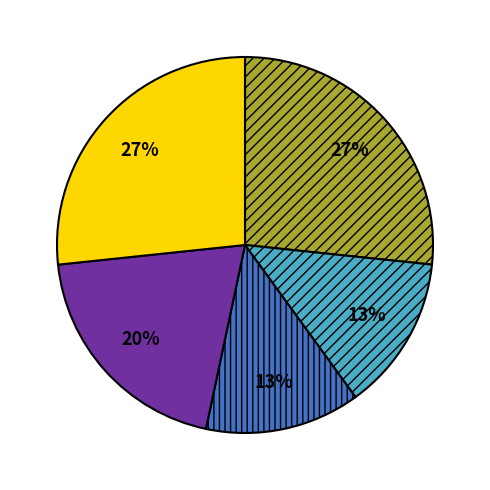

How many segments does this pie chart have?

5